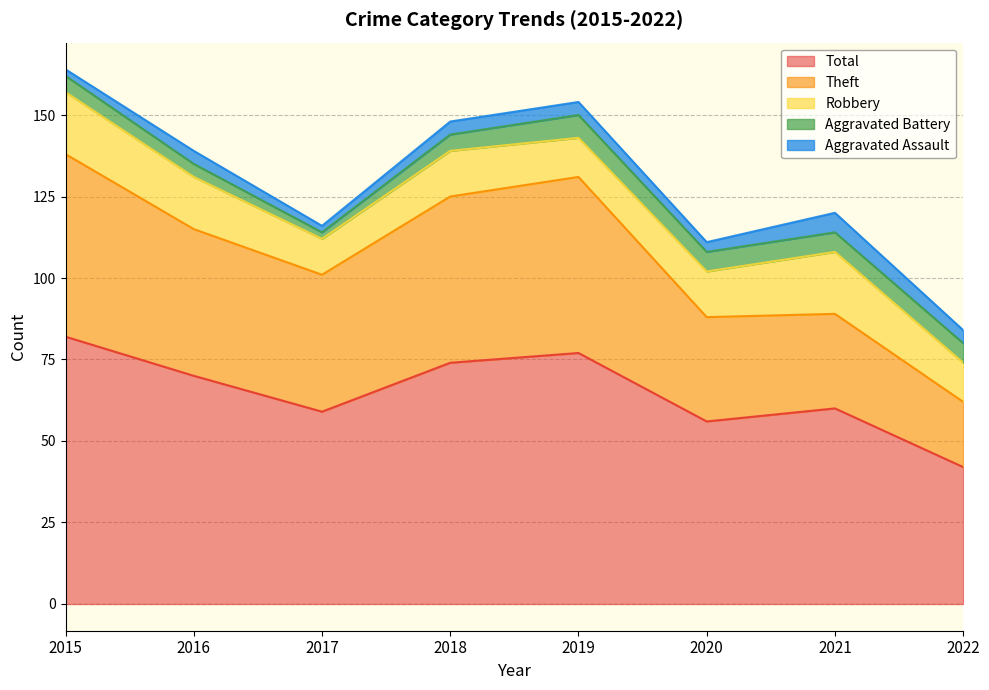

What is the sum of the Theft values at 2016 and 2015?

101